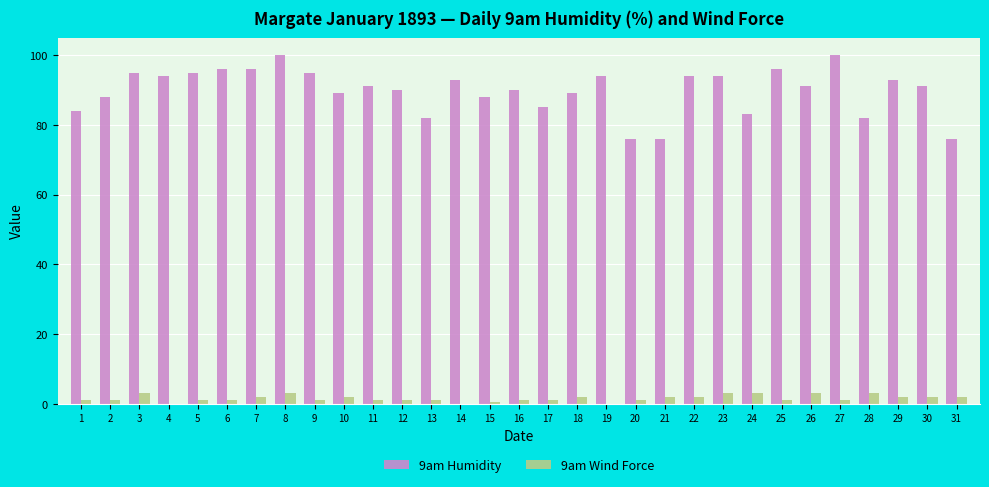

Reading left to right, extract all data points from this chart.

9am Humidity: 1=84.0	2=88.0	3=95.0	4=94.0	5=95.0	6=96.0	7=96.0	8=100.0	9=95.0	10=89.0	11=91.0	12=90.0	13=82.0	14=93.0	15=88.0	16=90.0	17=85.0	18=89.0	19=94.0	20=76.0	21=76.0	22=94.0	23=94.0	24=83.0	25=96.0	26=91.0	27=100.0	28=82.0	29=93.0	30=91.0	31=76.0
9am Wind Force: 1=1.0	2=1.0	3=3.0	4=0.0	5=1.0	6=1.0	7=2.0	8=3.0	9=1.0	10=2.0	11=1.0	12=1.0	13=1.0	14=0.0	15=0.5	16=1.0	17=1.0	18=2.0	19=0.0	20=1.0	21=2.0	22=2.0	23=3.0	24=3.0	25=1.0	26=3.0	27=1.0	28=3.0	29=2.0	30=2.0	31=2.0